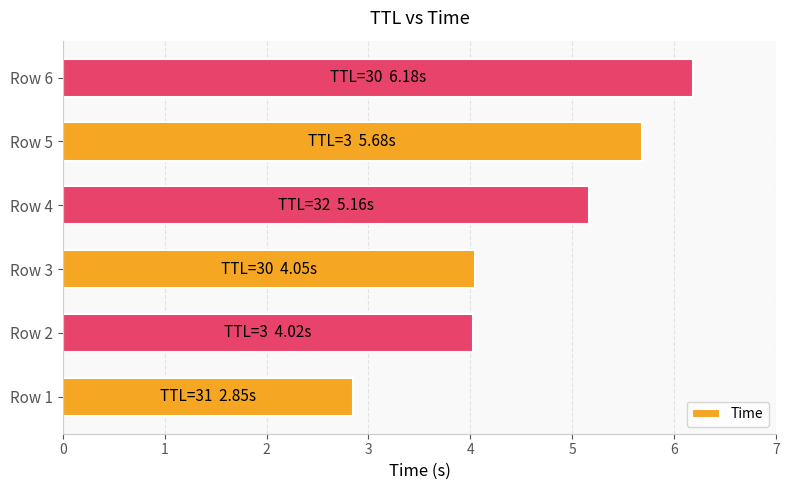

Reading top to bottom, extract all data points from this chart.

Row 6=6.2	Row 5=5.7	Row 4=5.2	Row 3=4.0	Row 2=4.0	Row 1=2.8